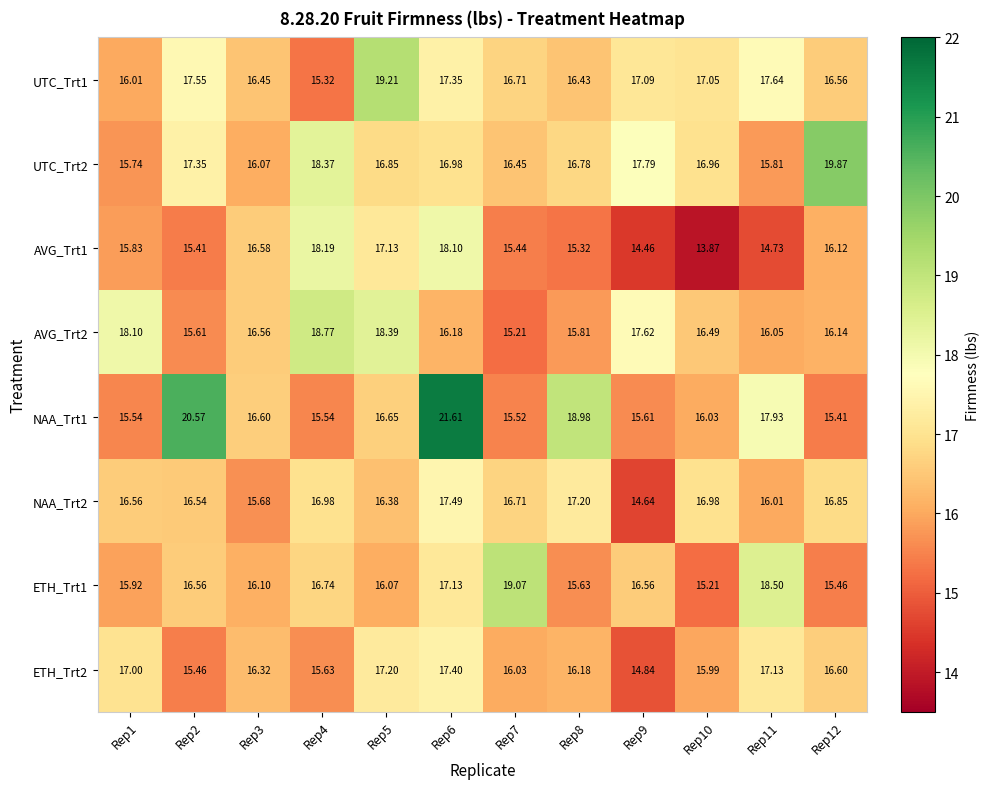

What is the total value across all series at Rep1?

130.7